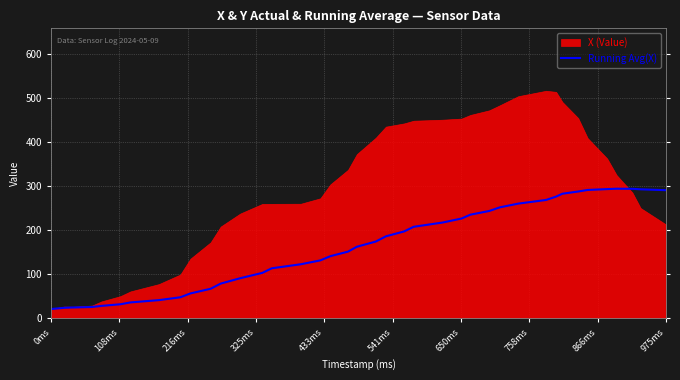

The value of Running Avg(X) at 975ms is 68.6. True or false?

False